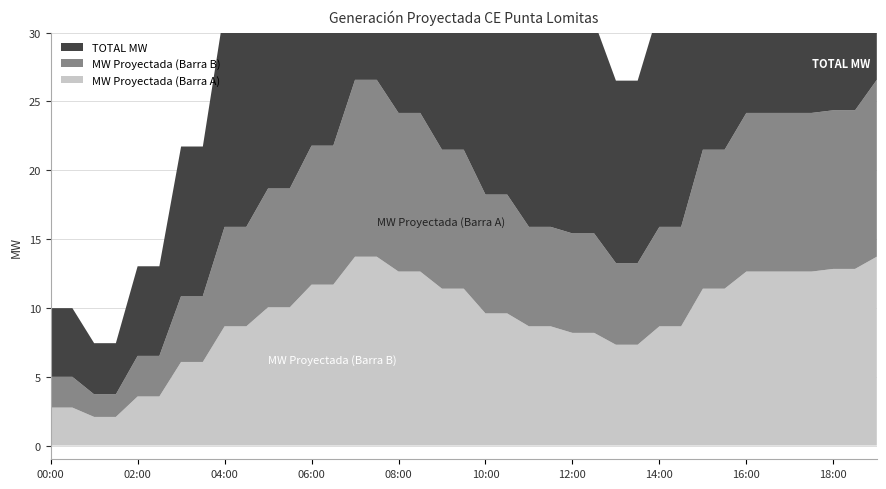

Reading right to left, extract all data points from this chart.

MW Proyectada (Barra A): 13.7	12.8	12.8	12.6	12.6	12.6	12.6	11.4	11.4	8.7	8.7	7.3	7.3	8.2	8.2	8.7	8.7	9.6	9.6	11.4	11.4	12.6	12.6	13.7	13.7	11.7	11.7	10.0	10.0	8.7	8.7	6.1	6.1	3.6	3.6	2.1	2.1	2.8	2.8
MW Proyectada (Barra B): 12.9	11.5	11.5	11.5	11.5	11.5	11.5	10.1	10.1	7.2	7.2	5.9	5.9	7.2	7.2	7.2	7.2	8.6	8.6	10.1	10.1	11.5	11.5	12.9	12.9	10.1	10.1	8.6	8.6	7.2	7.2	4.8	4.8	2.9	2.9	1.6	1.6	2.2	2.2
TOTAL MW: 26.6	24.4	24.4	24.2	24.2	24.2	24.2	21.5	21.5	15.9	15.9	13.3	13.3	15.4	15.4	15.9	15.9	18.2	18.2	21.5	21.5	24.2	24.2	26.6	26.6	21.8	21.8	18.7	18.7	15.9	15.9	10.9	10.9	6.5	6.5	3.7	3.7	5.0	5.0